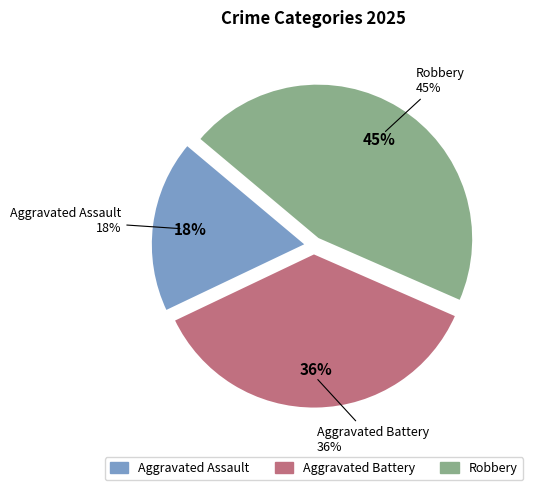

To the nearest percent, what percentage of the pie is Aggravated Assault?

18%